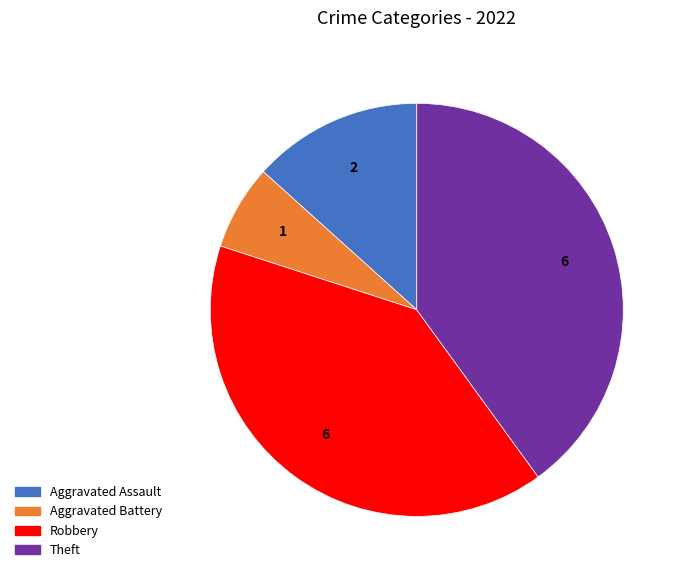

Is there a majority slice in this chart?

No